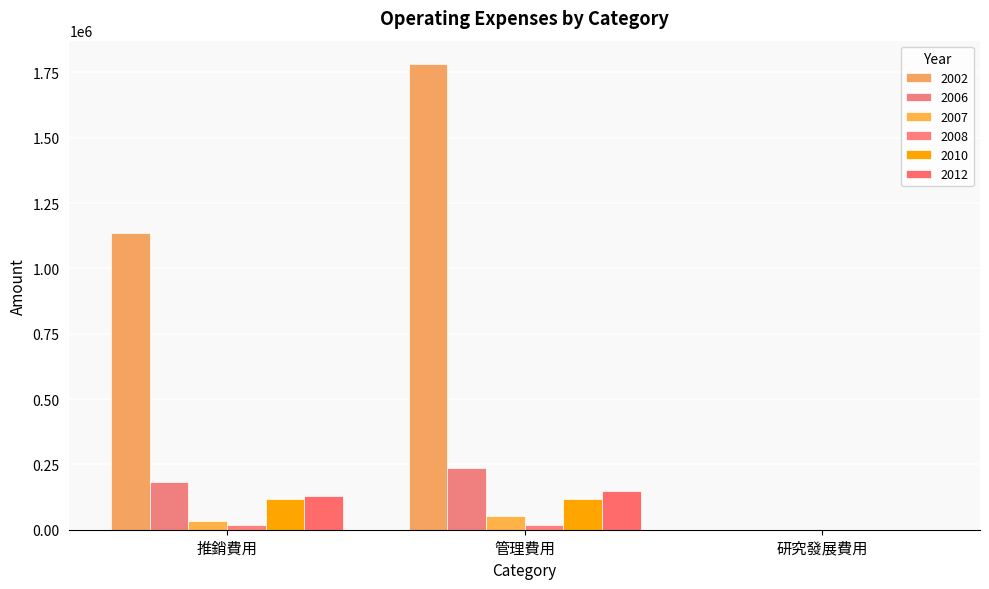

Which series has the largest total across all categories?

2002